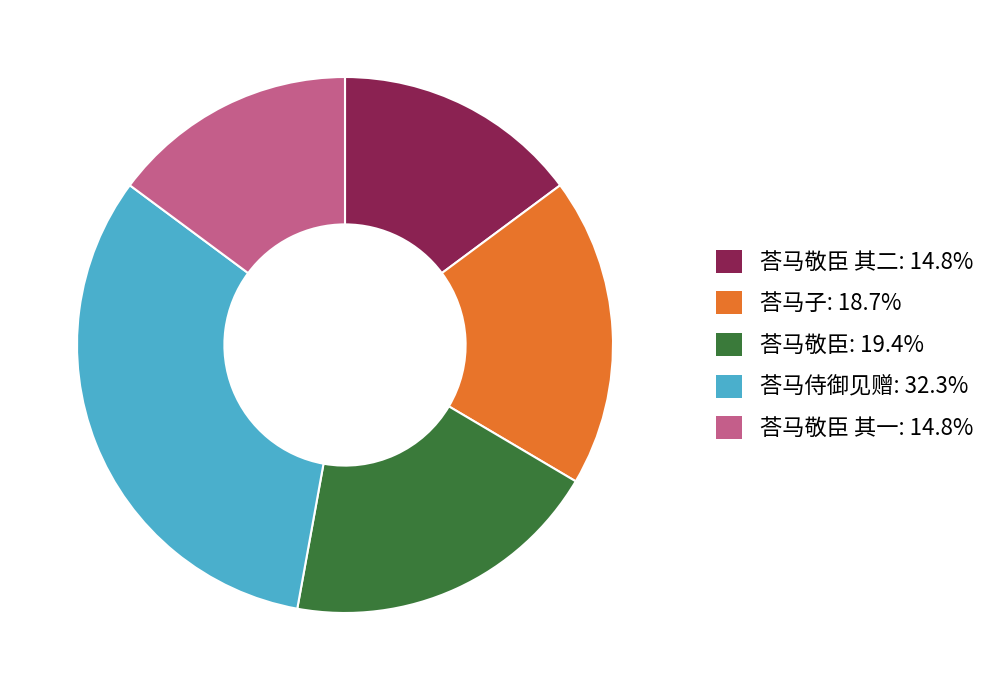

Is there a majority slice in this chart?

No